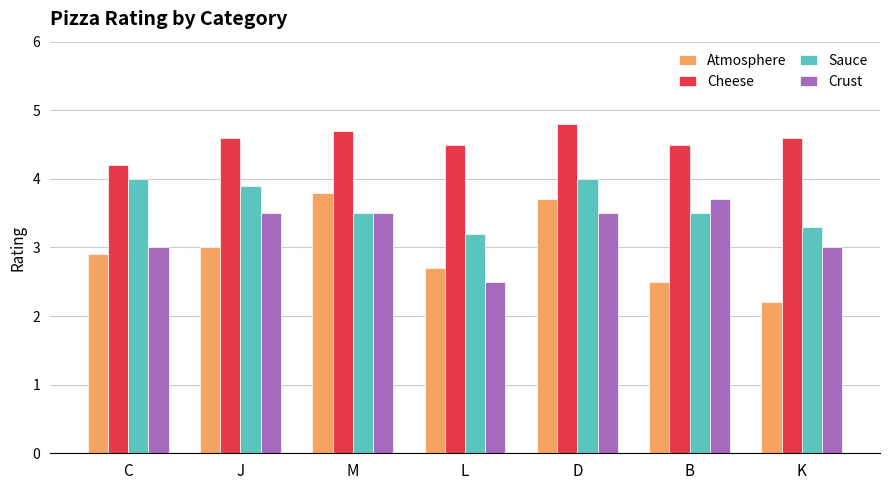

What is the label of the 5th bar from the right?

M